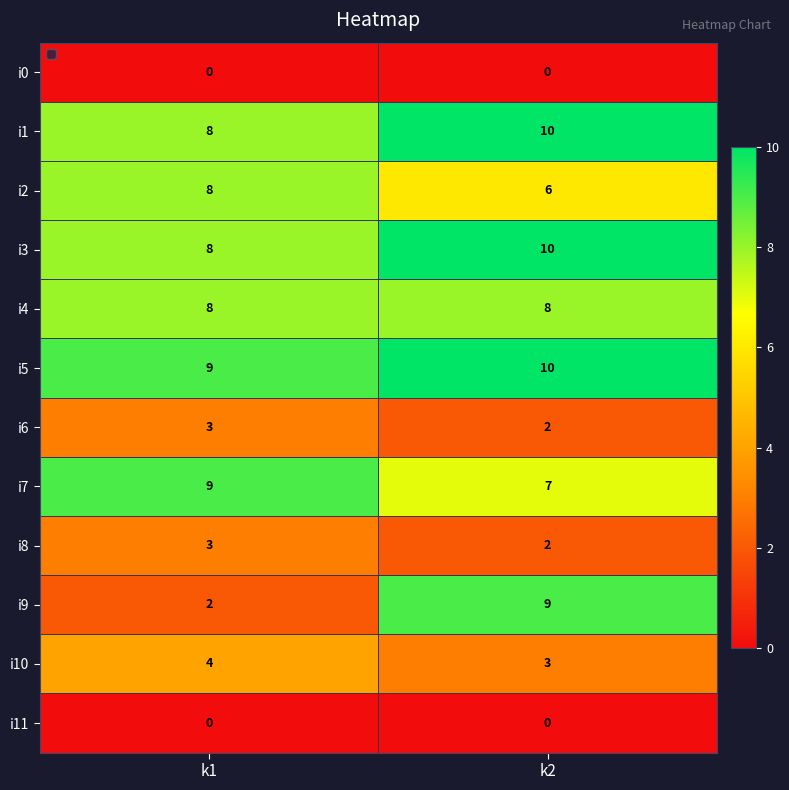

Reading left to right, list all the values displayed in this chart.

i0: k1=0	k2=0
i1: k1=8	k2=10
i2: k1=8	k2=6
i3: k1=8	k2=10
i4: k1=8	k2=8
i5: k1=9	k2=10
i6: k1=3	k2=2
i7: k1=9	k2=7
i8: k1=3	k2=2
i9: k1=2	k2=9
i10: k1=4	k2=3
i11: k1=0	k2=0